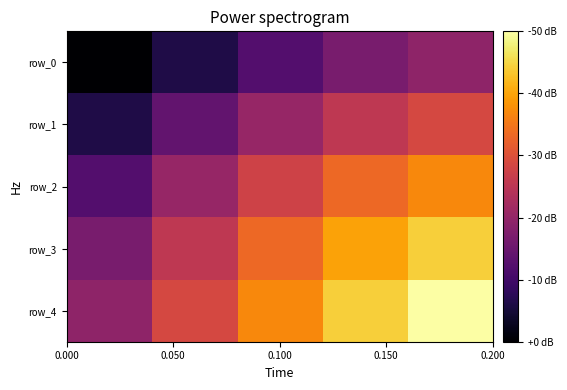

What is the maximum value for row_4?

-0.1